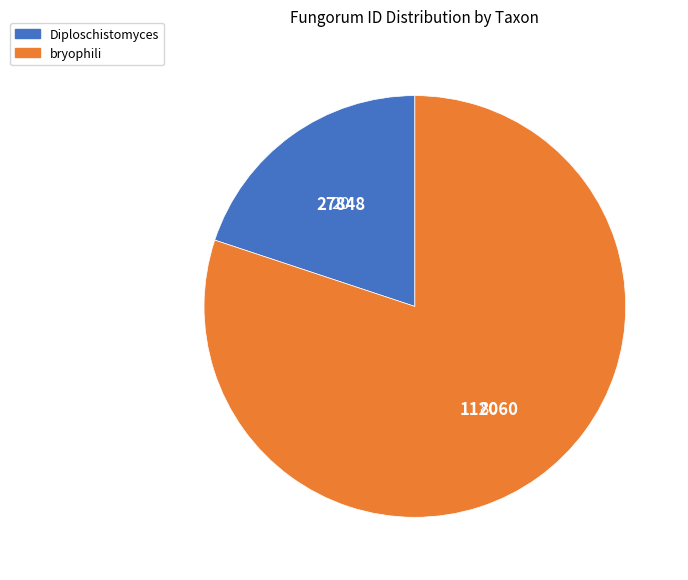

True or false: bryophili accounts for 89% of the total.

False